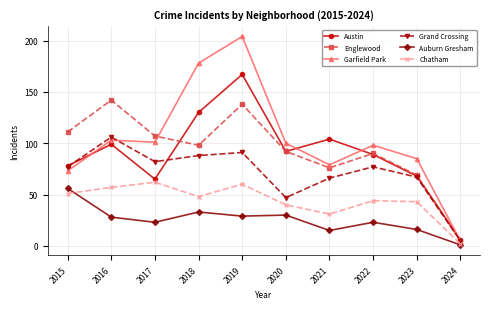

At which category does Englewood reach its first local valley?

2018